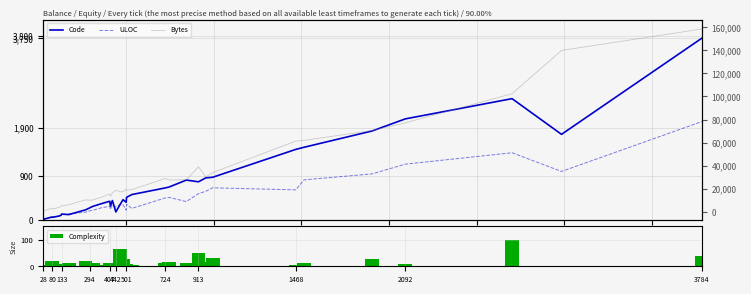

How many values in the Bytes series exceed 18878?

16